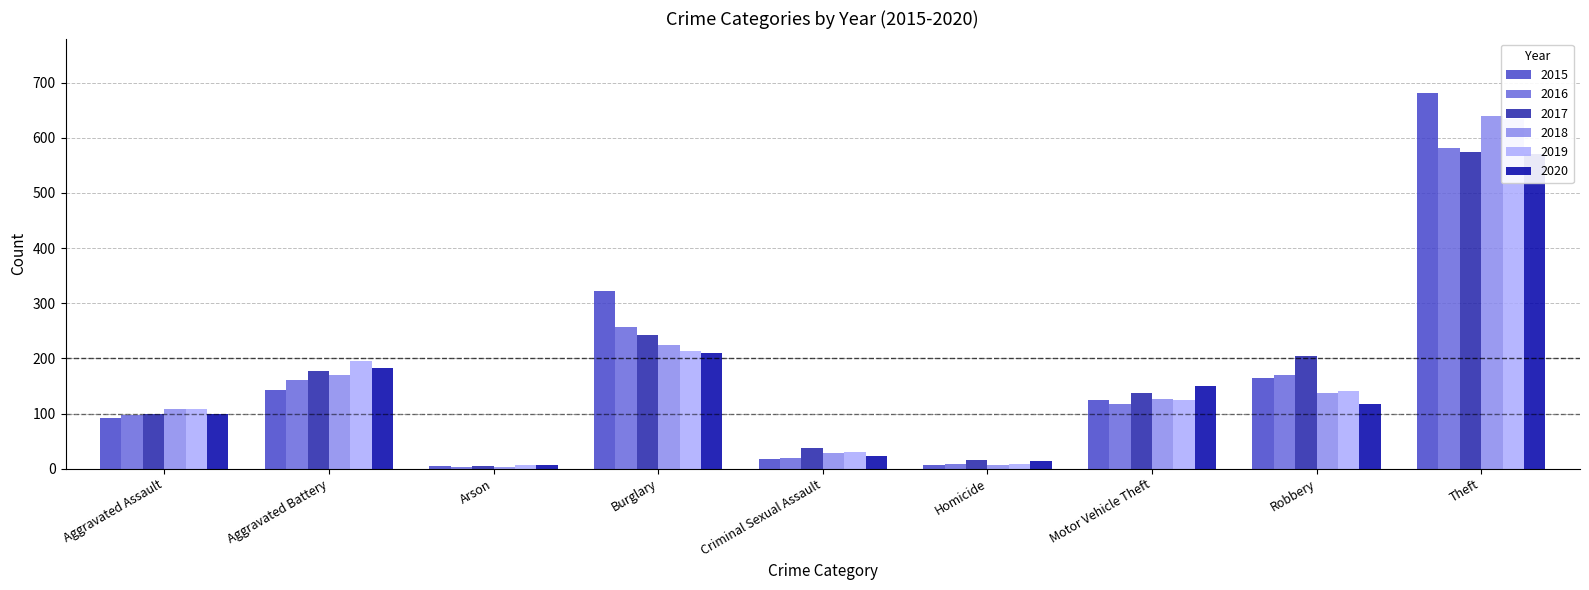

How many data points in 2015 are above 124?

4